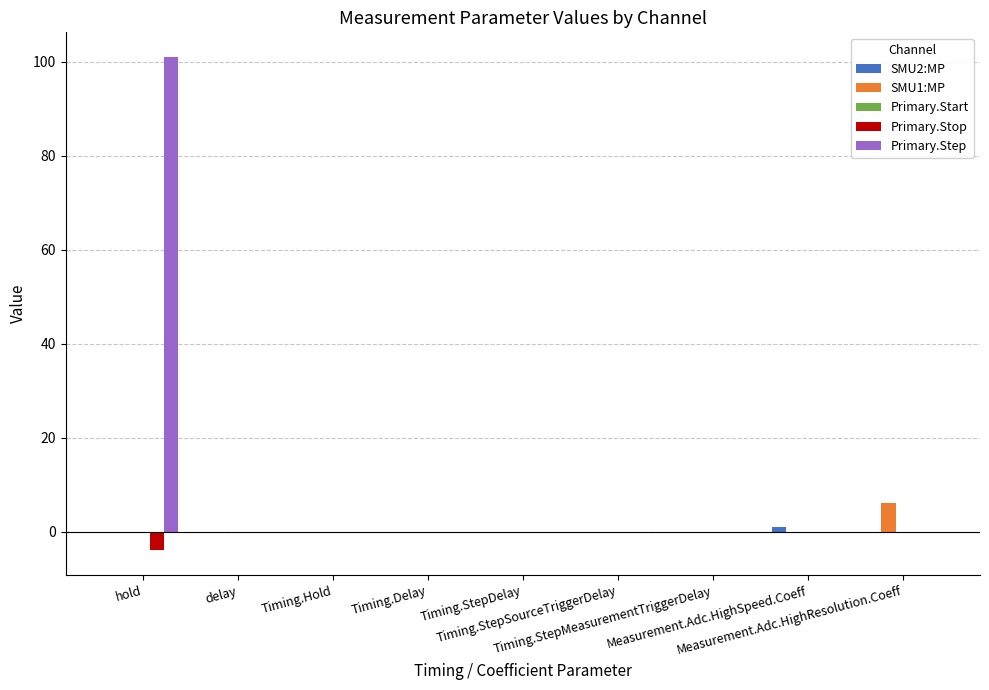

What is the maximum value shown in the chart?

101